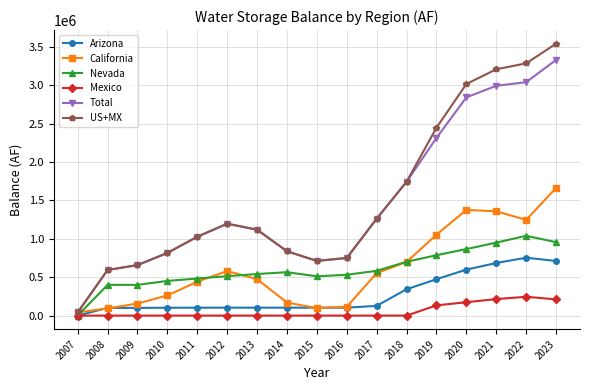

In California, how many points are higher than both neighbors (excluding endpoints)?

2